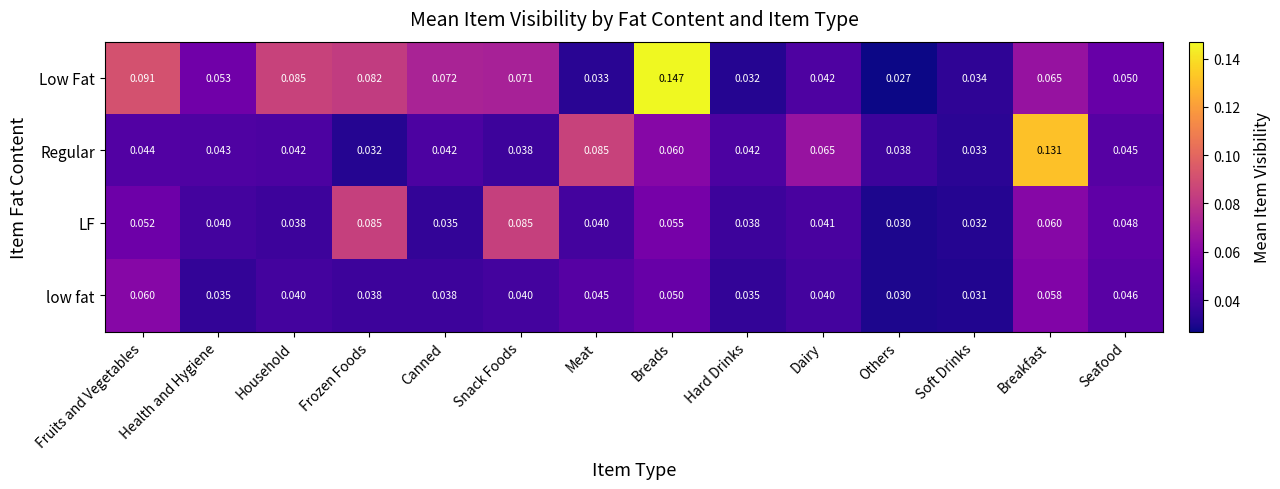

List the series in order of their peak value, highest first.

Low Fat, Regular, LF, low fat